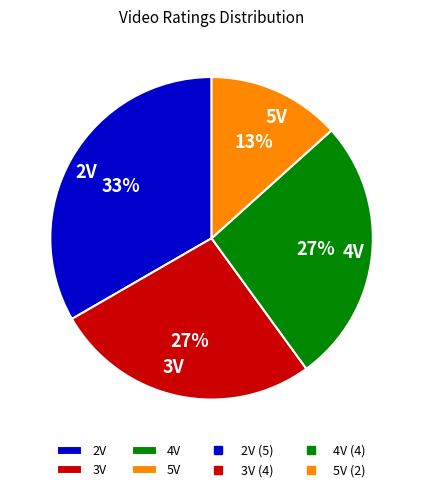

Which slice is the smallest?

5V